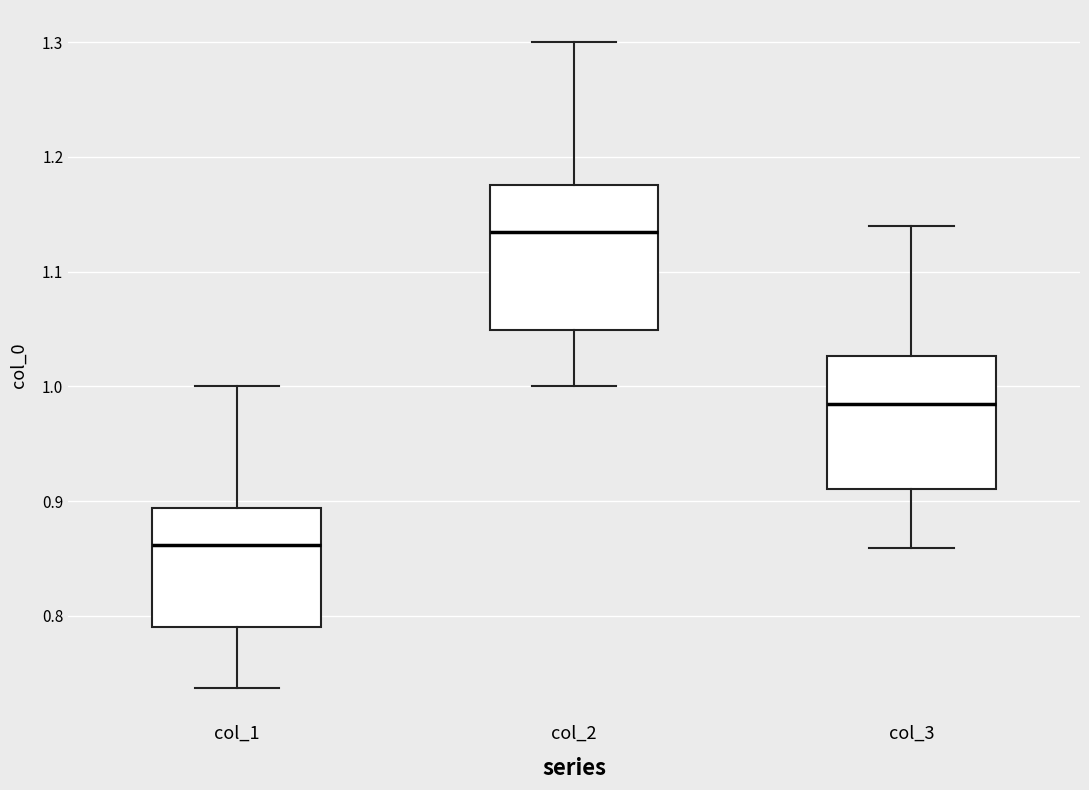

Reading left to right, transcribe this box plot: for each box, give where its median line is, the range the box spans, and where its two whiskers end, as read against the y-axis. The values are not printed on the chart, so give them approximately, as read against the axis.

col_1: median 0.86, box 0.79 to 0.89, whiskers 0.74 to 1.00
col_2: median 1.14, box 1.05 to 1.18, whiskers 1.00 to 1.30
col_3: median 0.98, box 0.91 to 1.03, whiskers 0.86 to 1.14